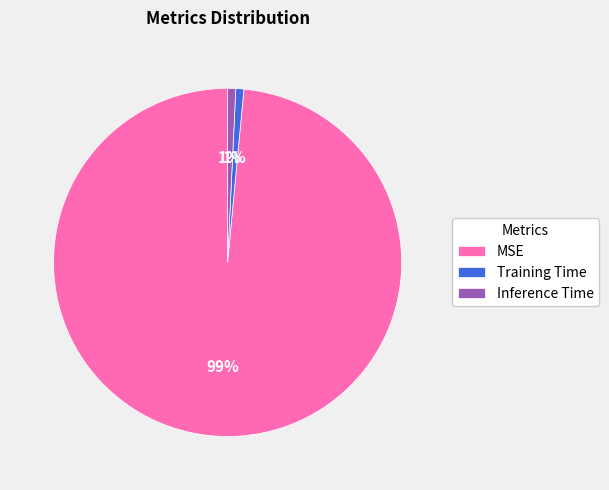

True or false: Training Time accounts for 1% of the total.

True